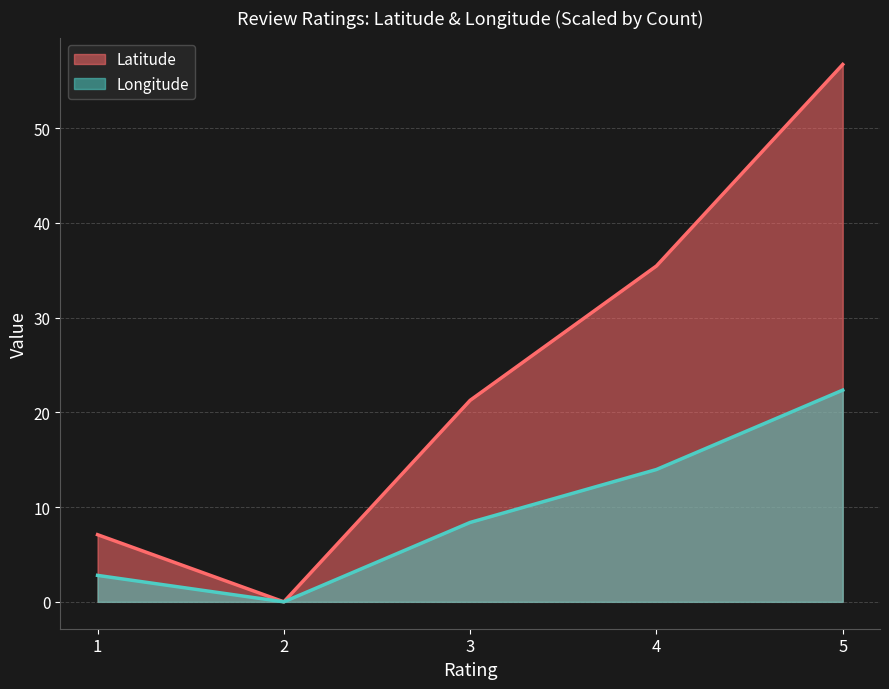

What is the greatest value displayed?

56.7